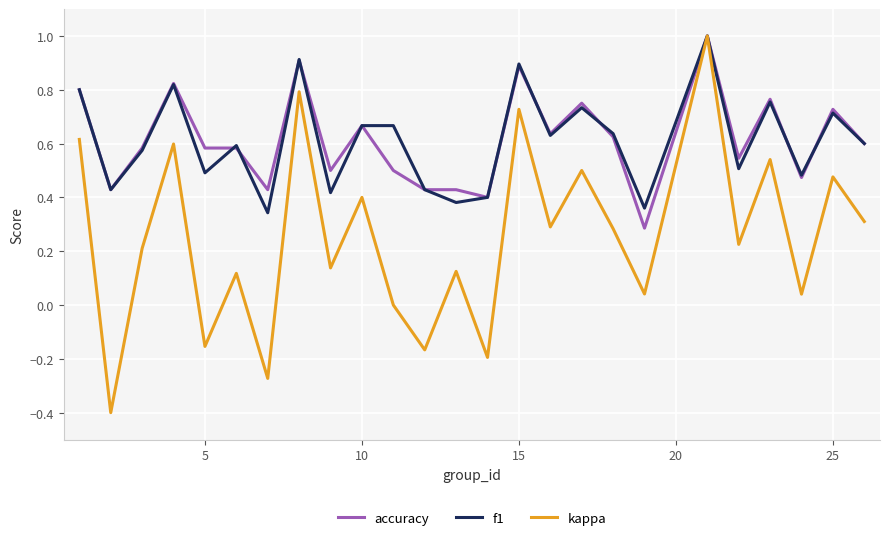

Which series has the widest spread of values?

kappa